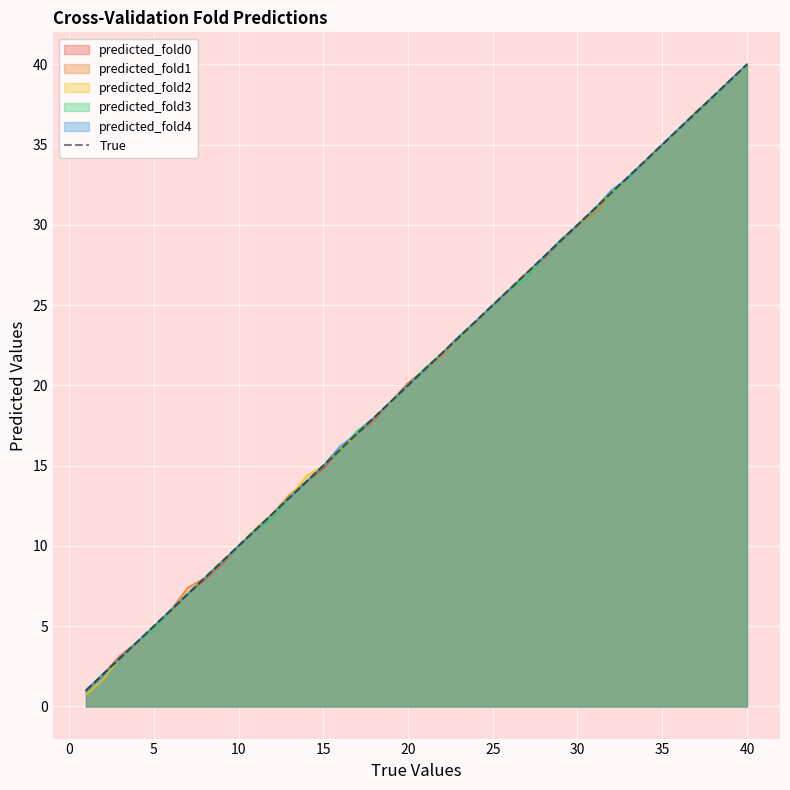

Which series has the largest range (max minus min)?

predicted_fold2